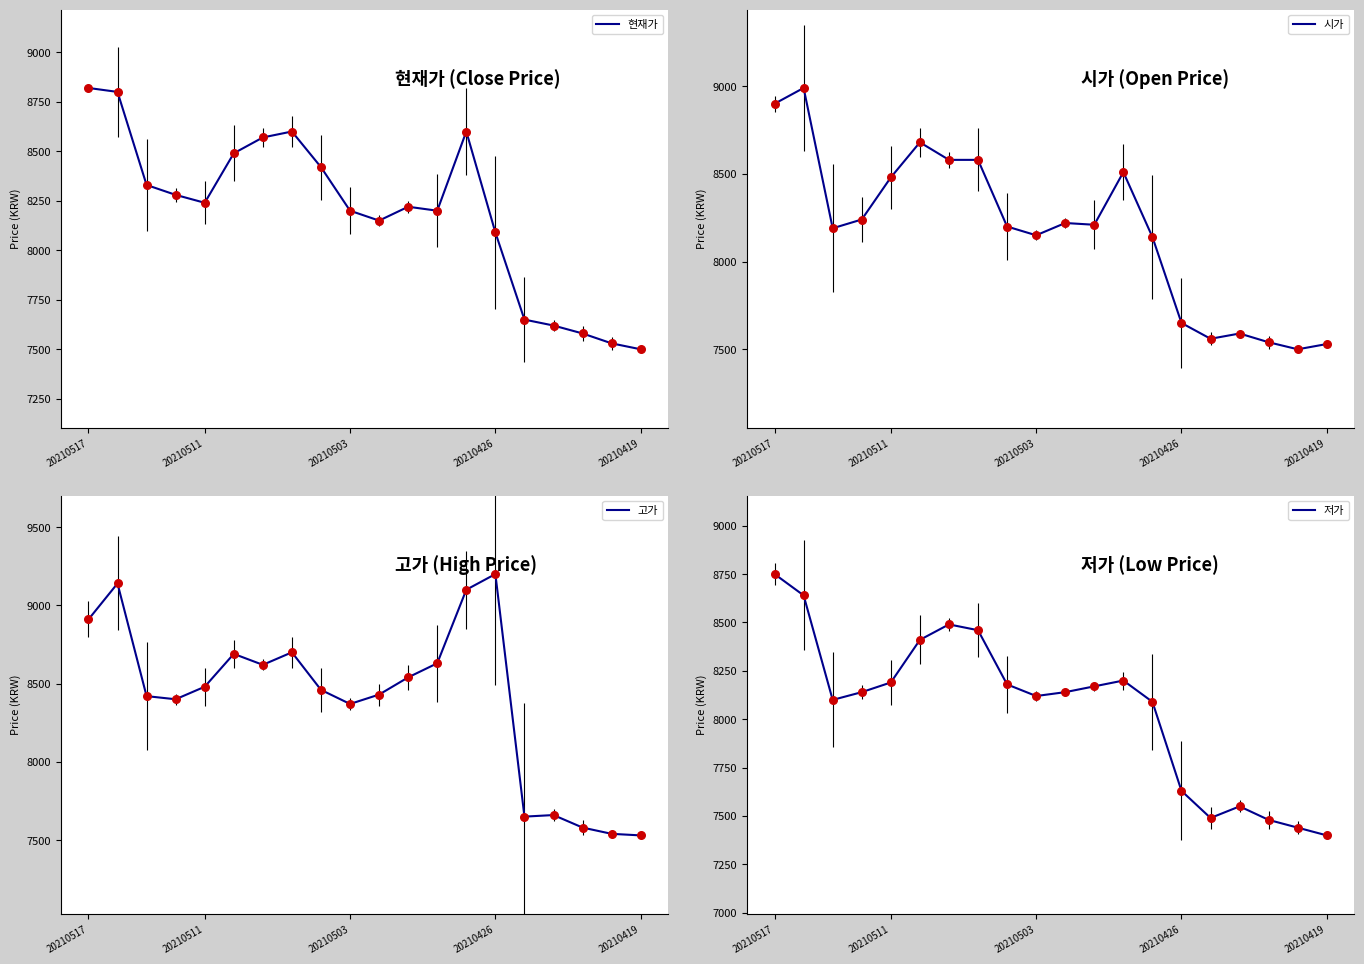

What are all the series names shown in the legend?

현재가, 시가, 고가, 저가